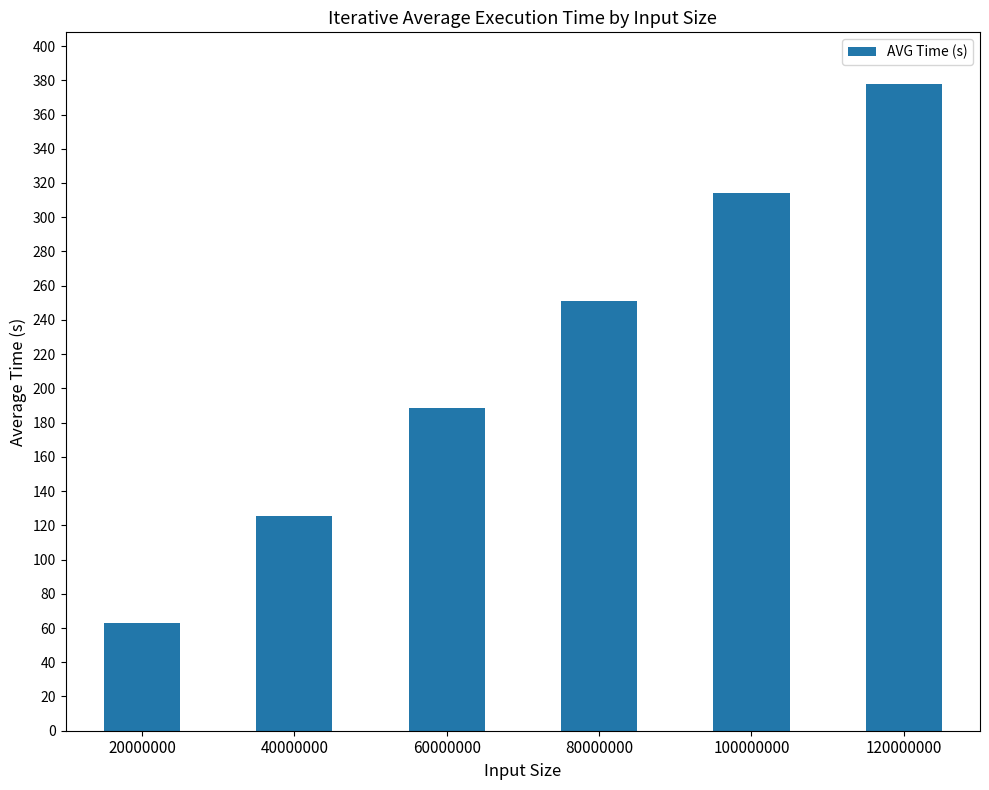

Is it true that the value at 100000000 is 313.9?

True